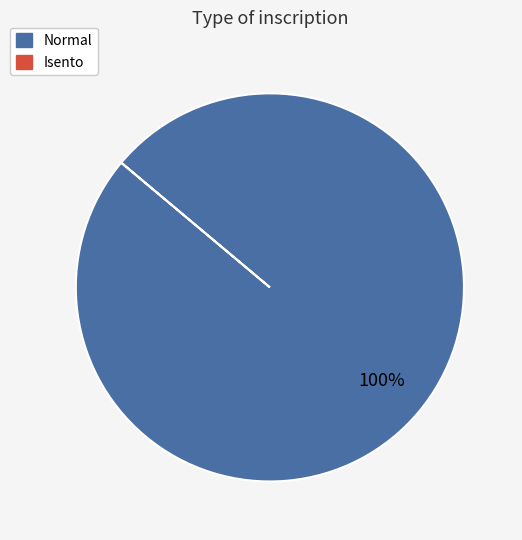

Is there any slice that represents more than half of the pie?

Yes